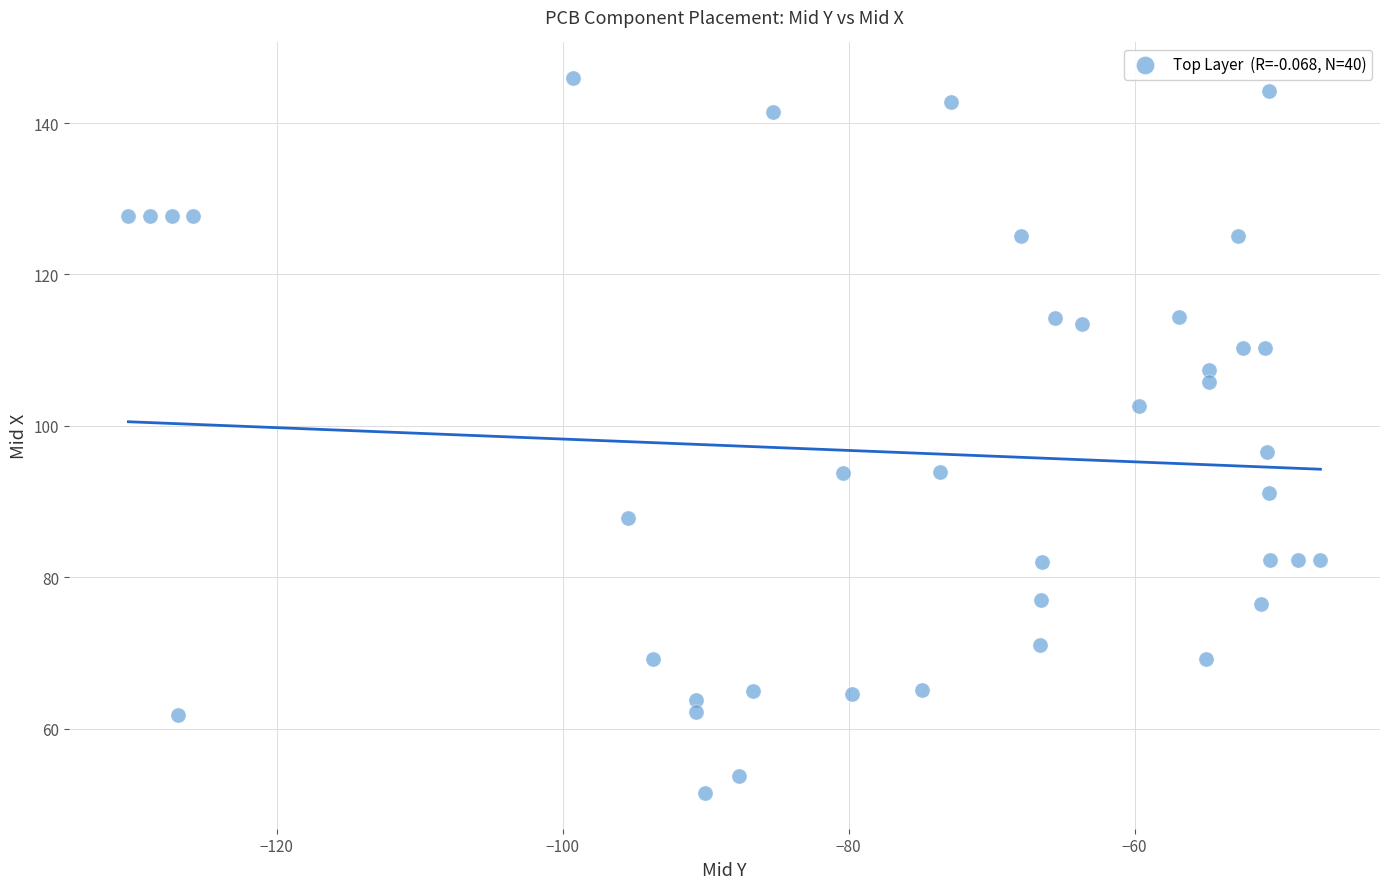

What Y value in the scatter plot is closest to 98?

96.6